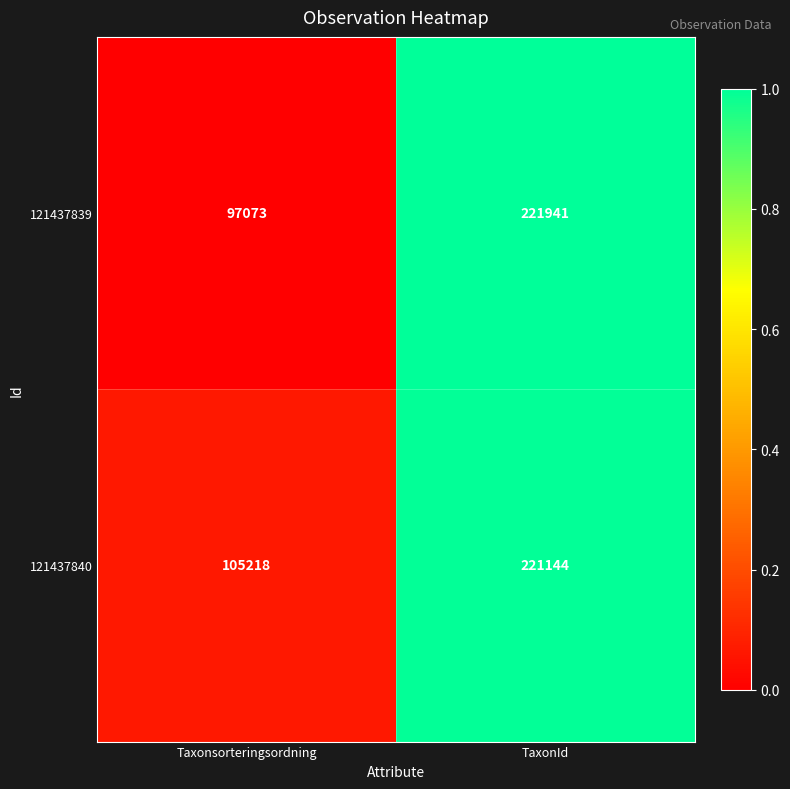

Which series changed the most between Taxonsorteringsordning and TaxonId?

121437839